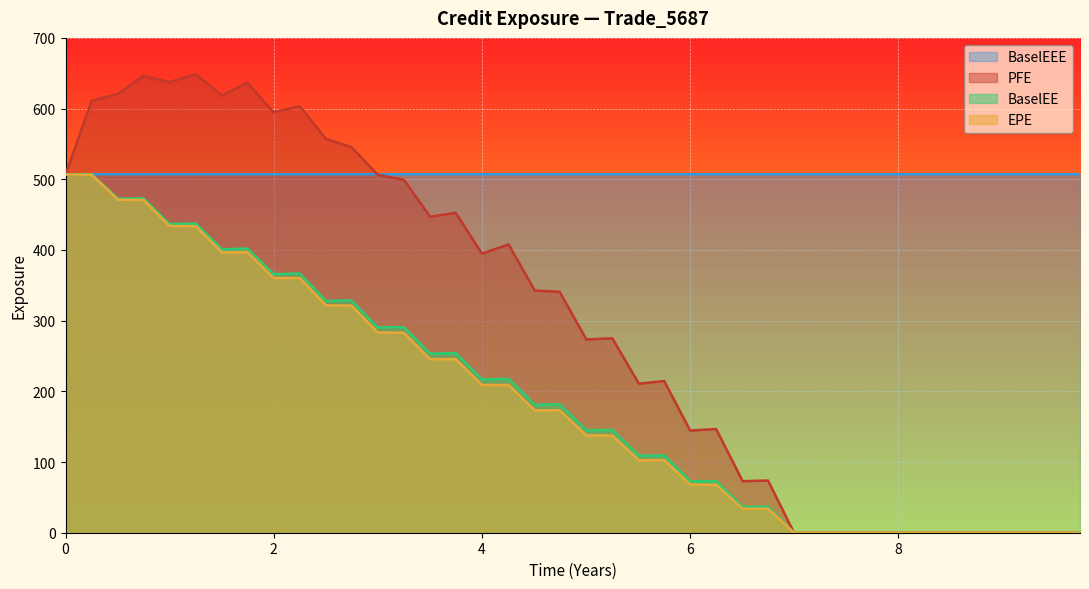

Which series has the largest total across all categories?

BaselEEE